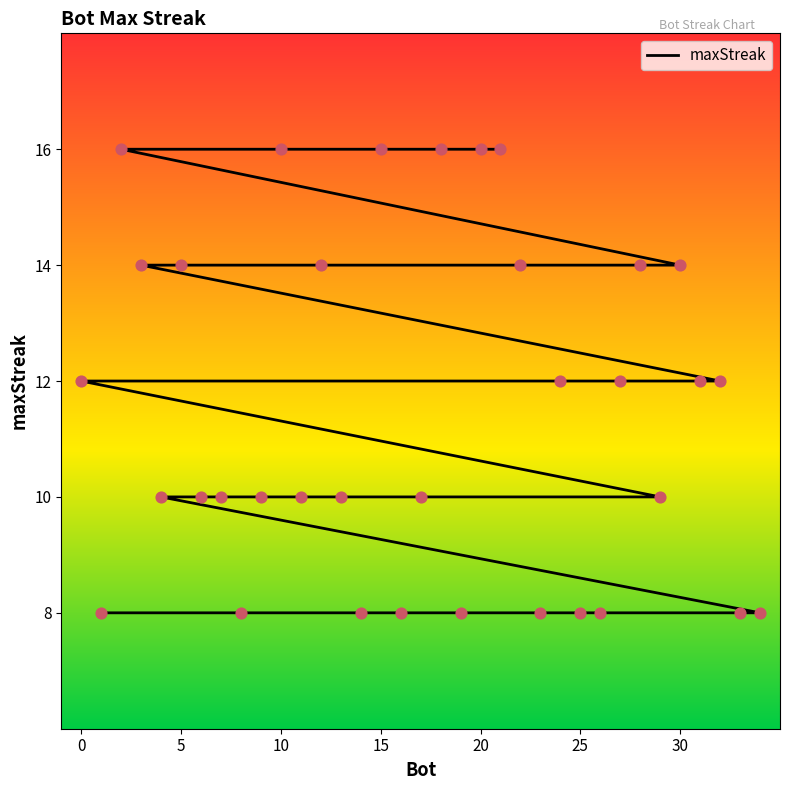

What is the ratio of the value at 9 to the value at 26?

1.2